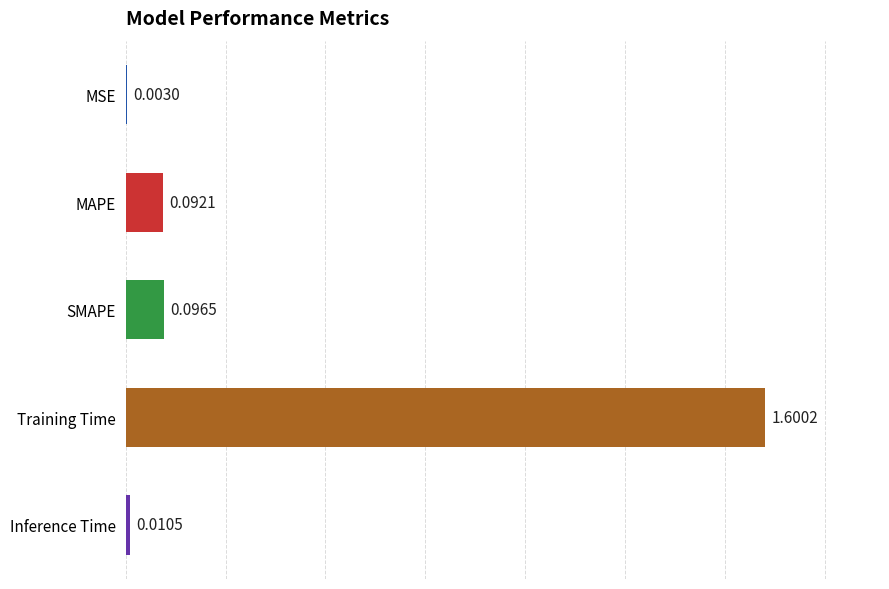

Where is the data nearest to the value 0?

MSE